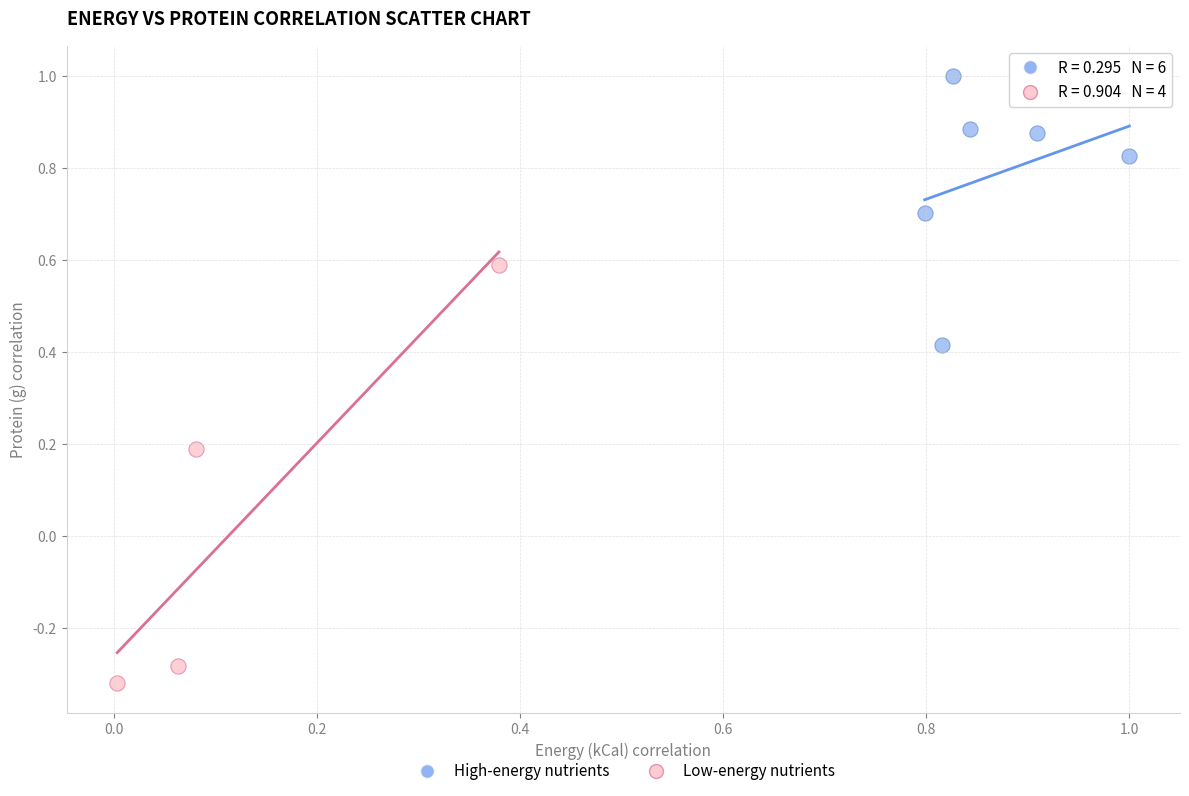

Which series has the largest Y range (max minus min)?

Low-energy nutrients